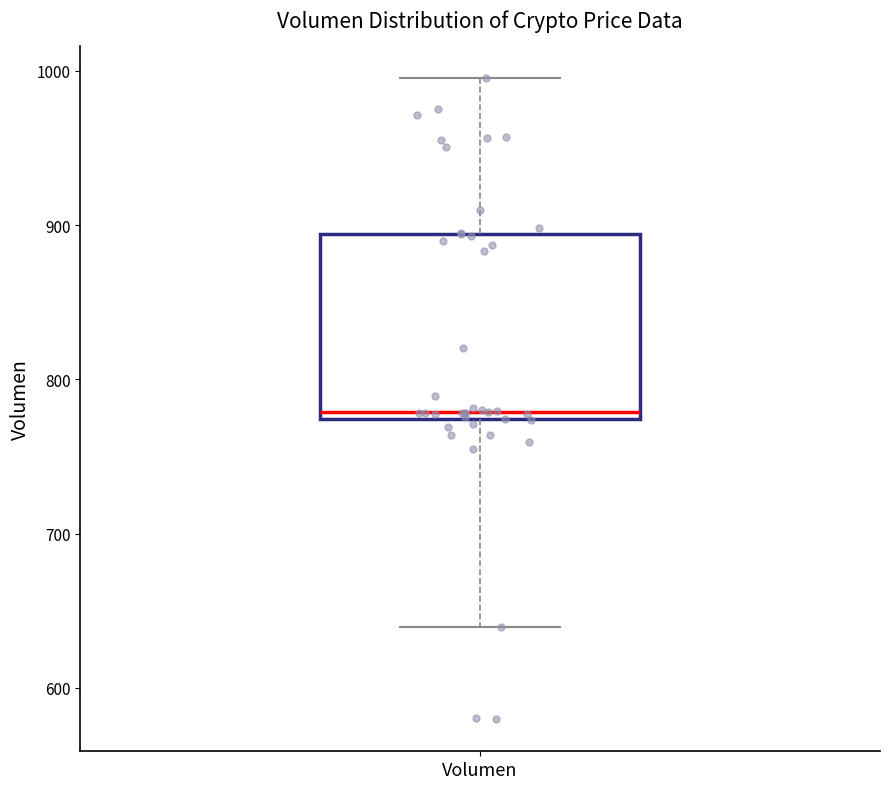

Where does the lower whisker of the box for Volumen end on the y-axis? The values are not printed on the chart, so give them approximately, as read against the axis.

640